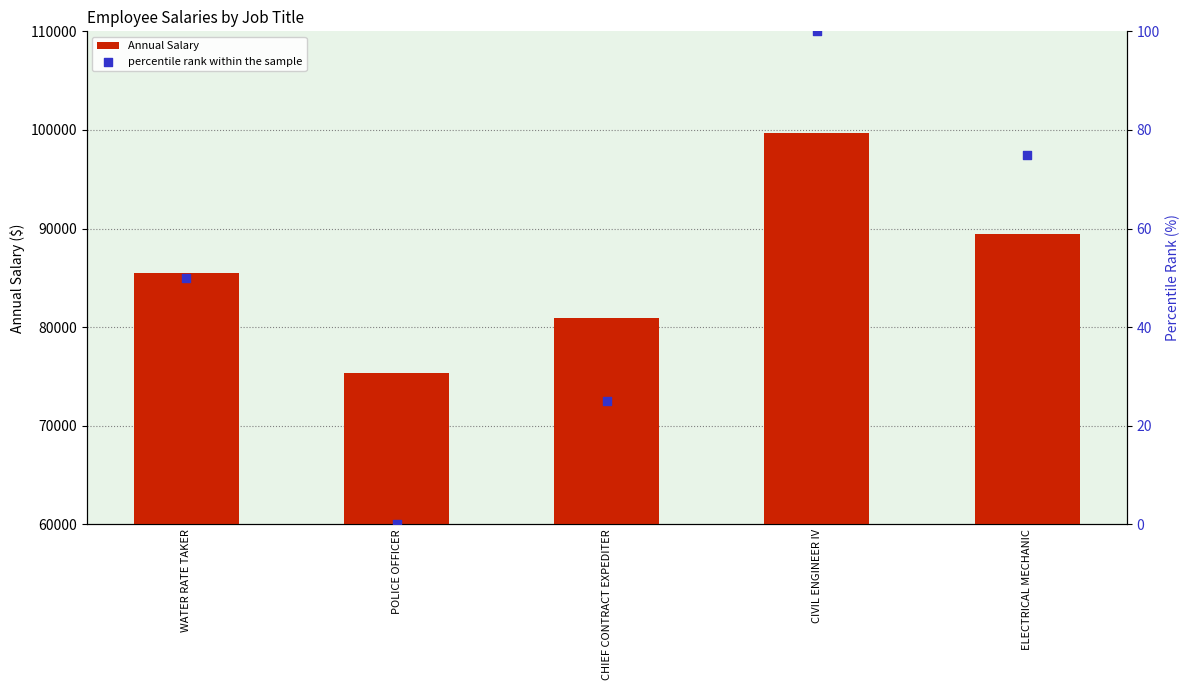

What are all the series names shown in the legend?

Annual Salary, percentile rank within the sample